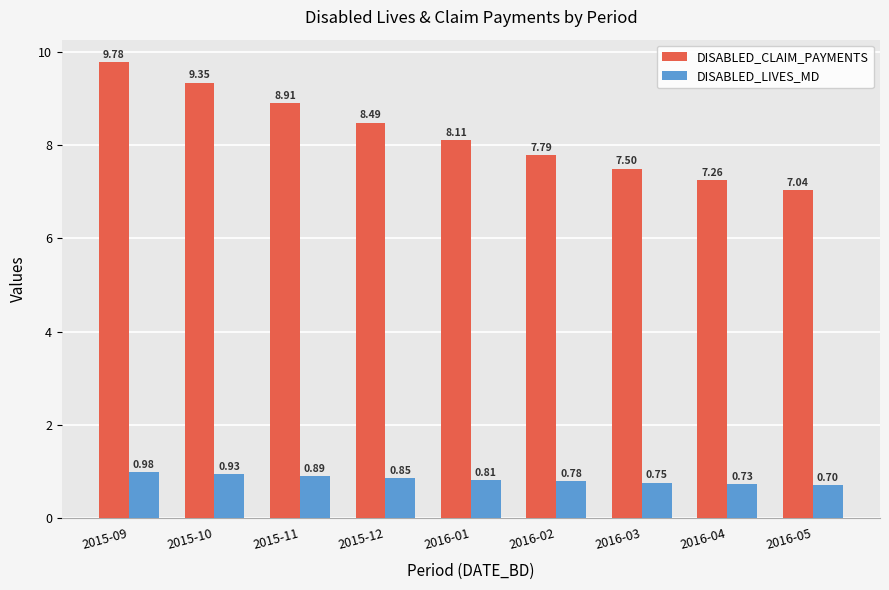

The value of DISABLED_LIVES_MD at 2016-01 is 0.2. True or false?

False